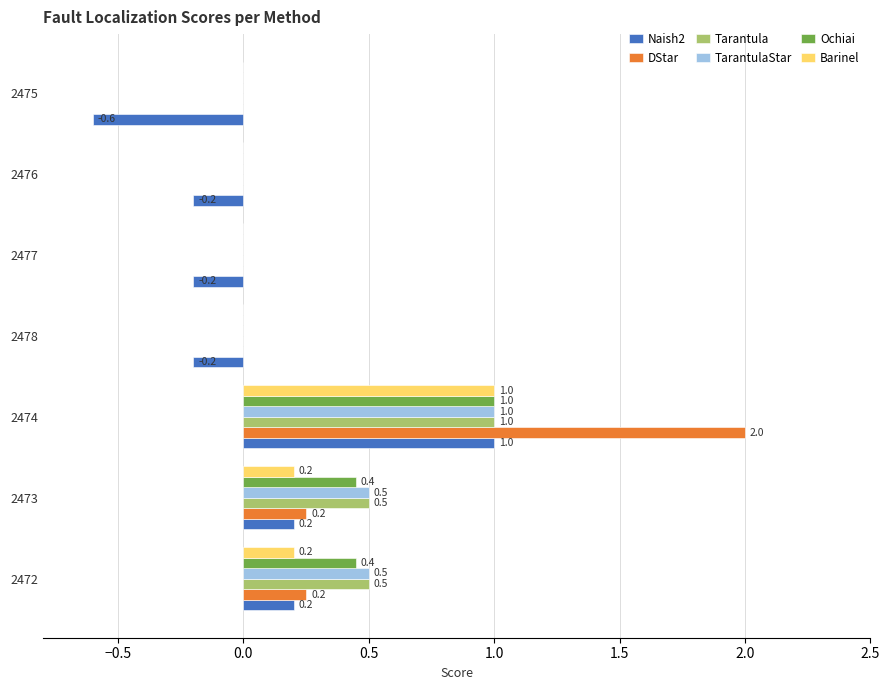

Which series has the largest total across all categories?

DStar